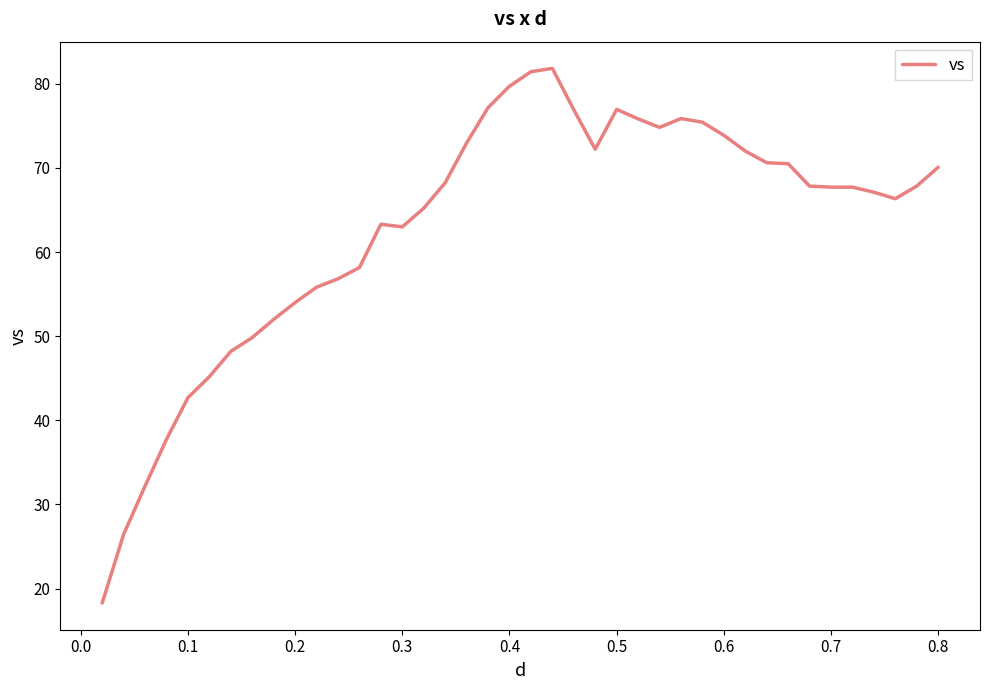

What is the maximum value shown in the chart?

81.8